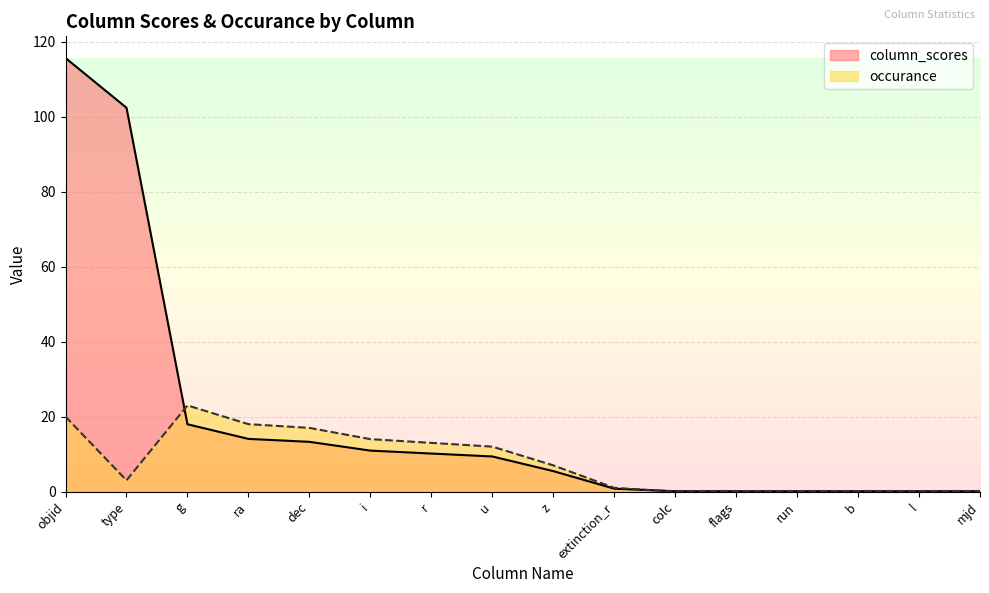

How many values in the occurance series exceed 7?

7